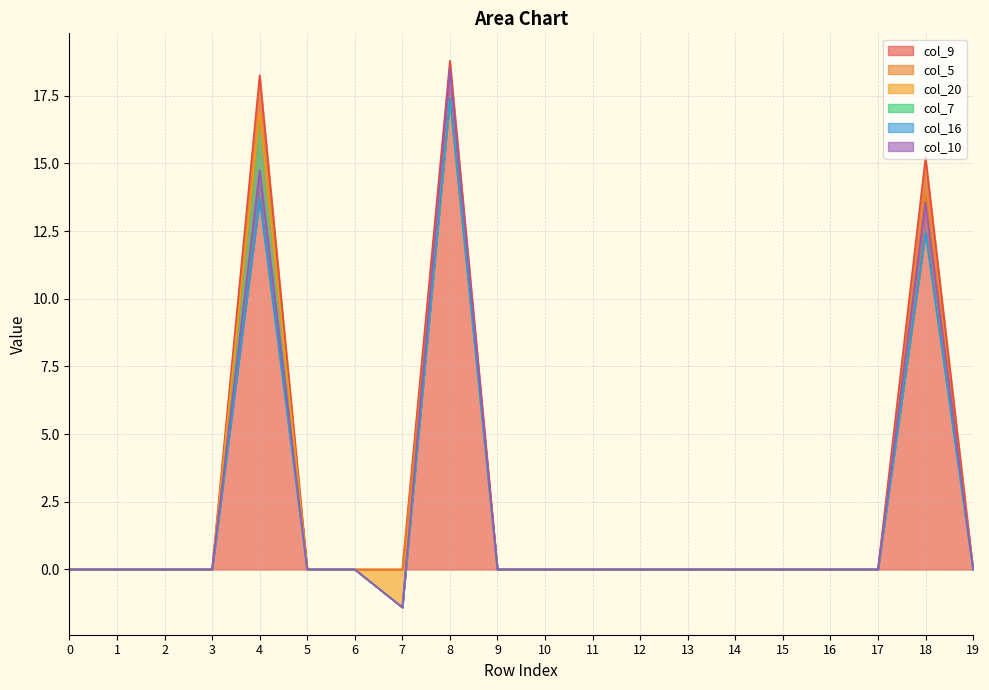

Read the col_9 value at 8.

18.8